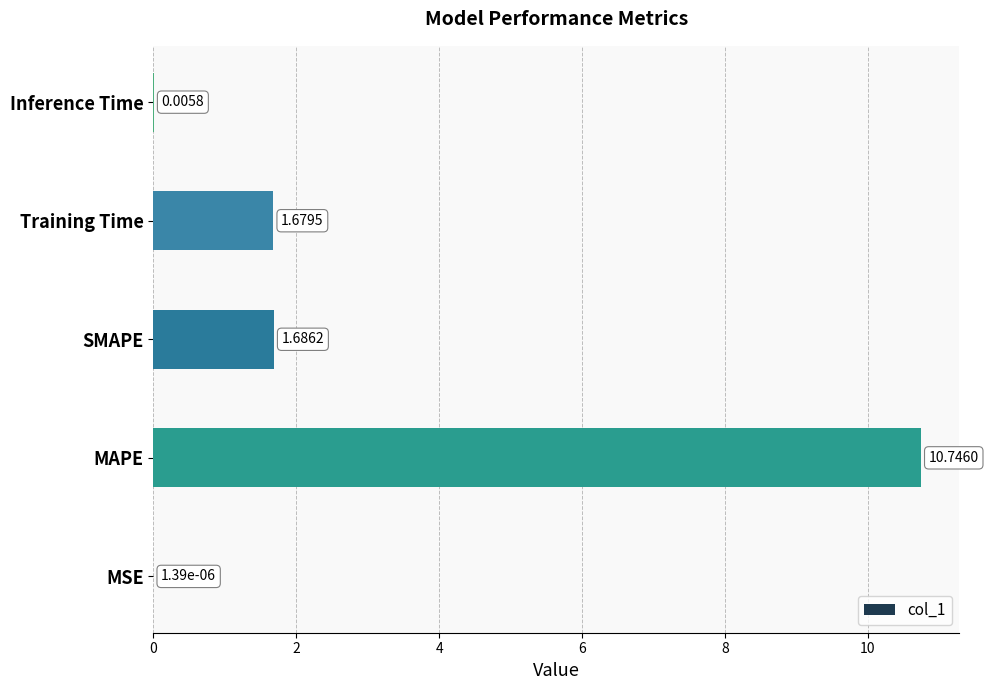

Where is the data nearest to the value 5?

SMAPE